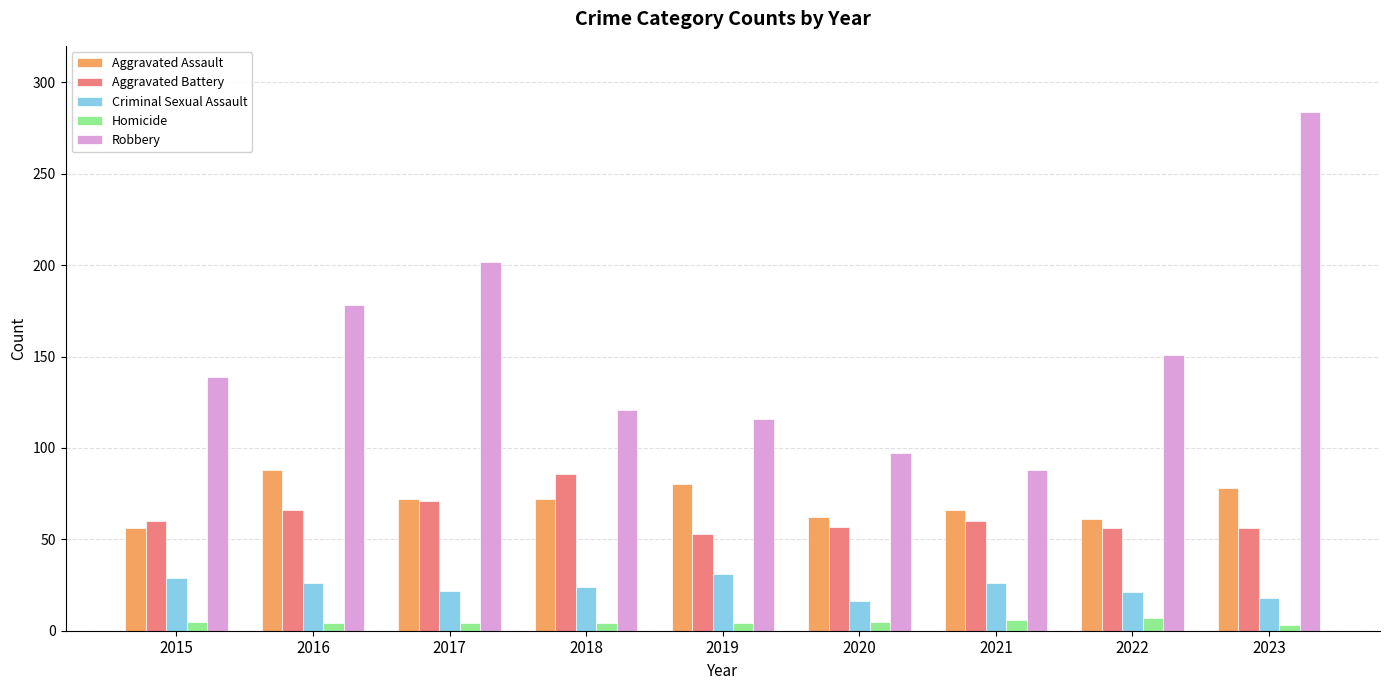

What is the minimum value for Homicide?

3